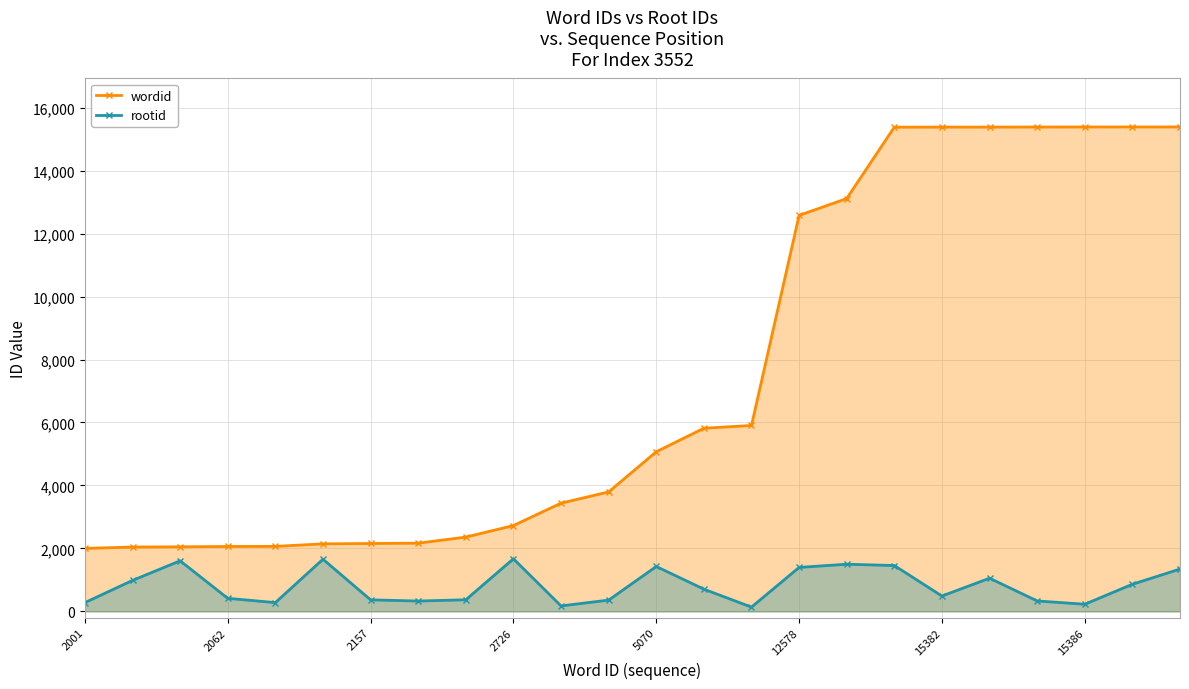

What is the highest value of the rootid series?

1671